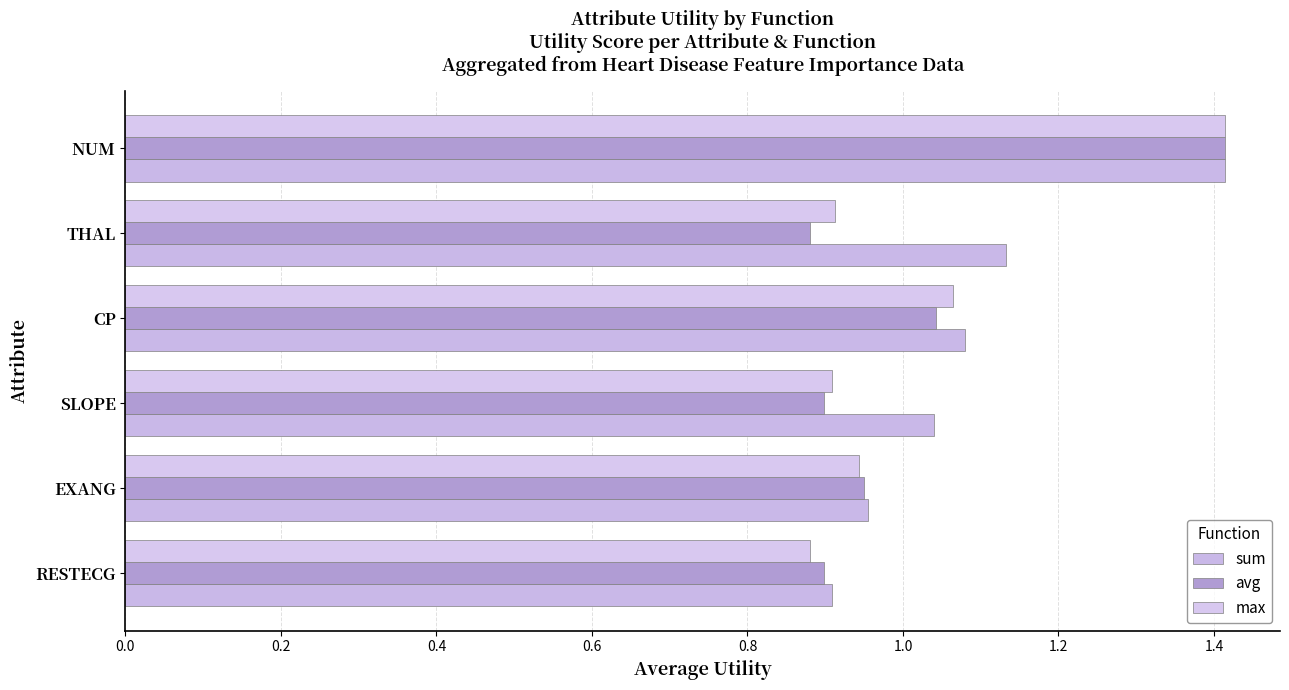

How many values in the sum series exceed 1?

4